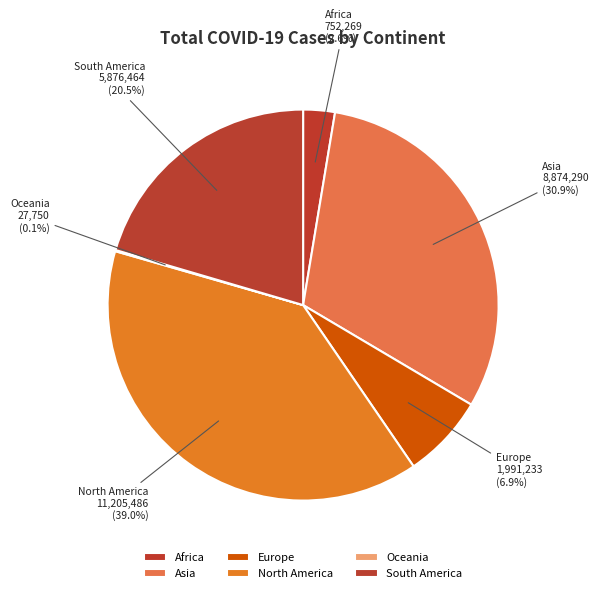

True or false: North America accounts for 50% of the total.

False